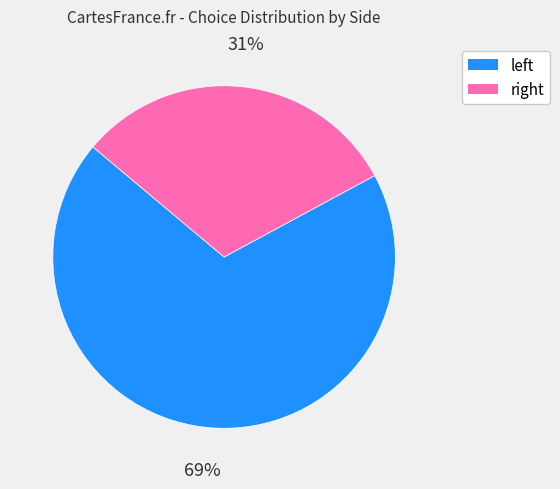

How many segments does this pie chart have?

2